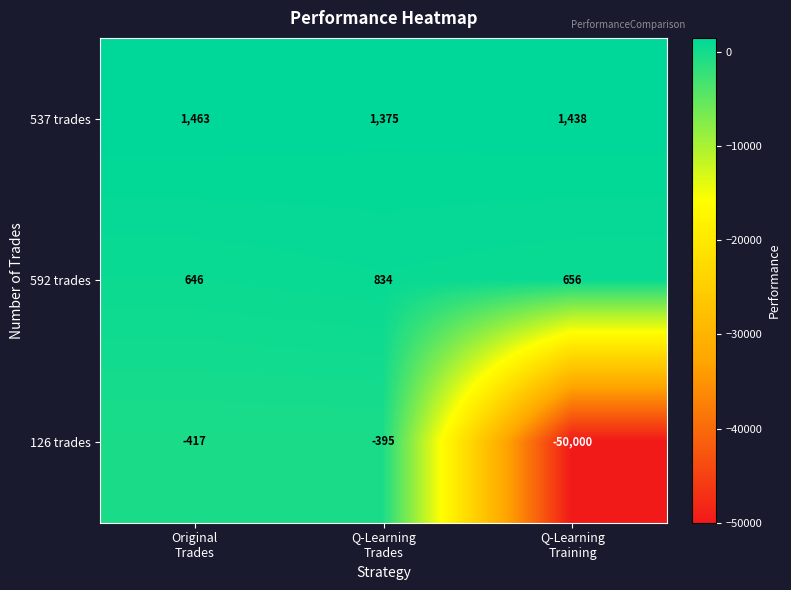

What is the average value of the 537 trades series?

1425